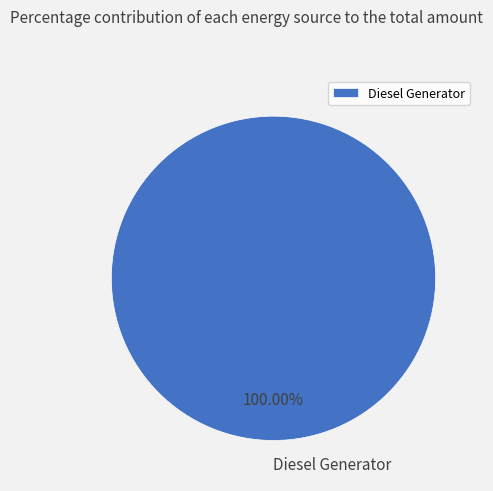

What is the majority slice?

Diesel Generator